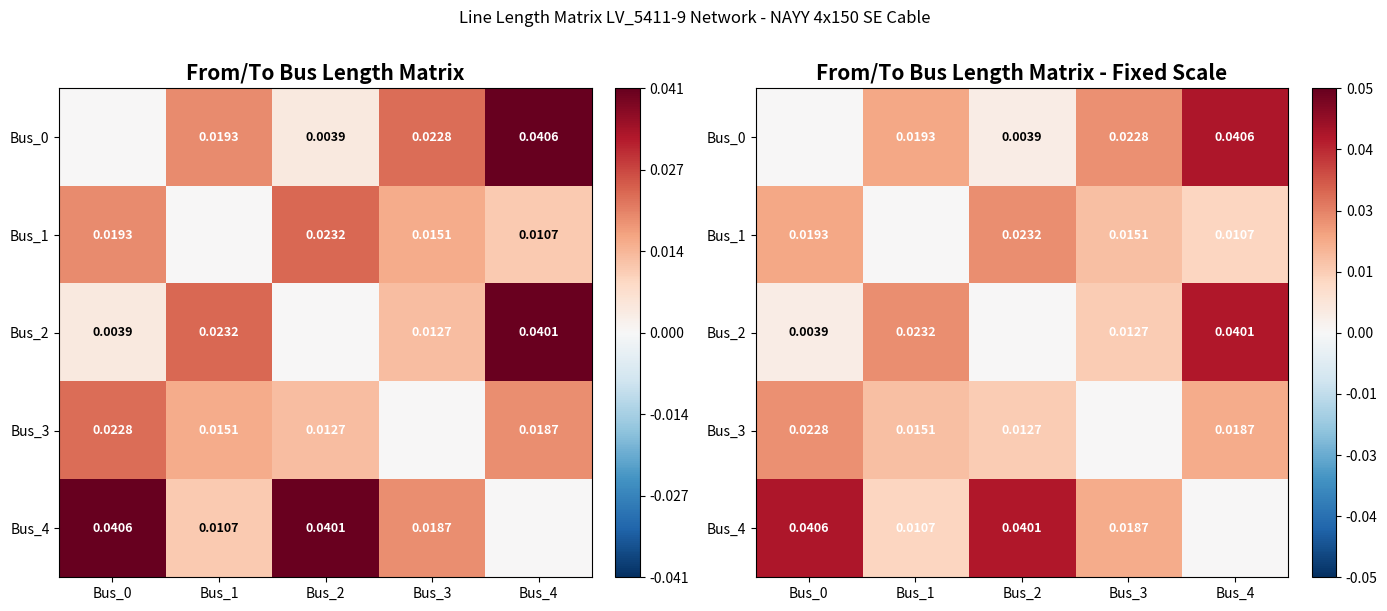

How many values in Bus_2 are above zero?

4